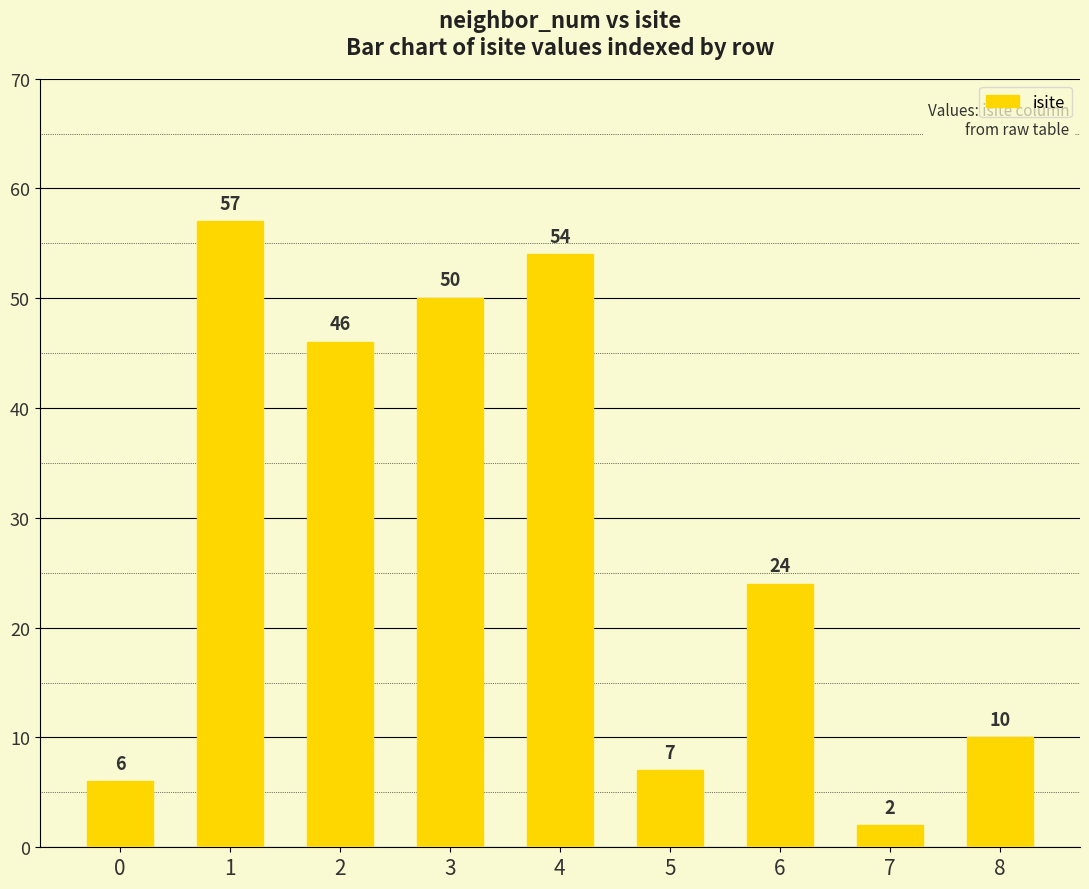

How many data points are less than 24?

4